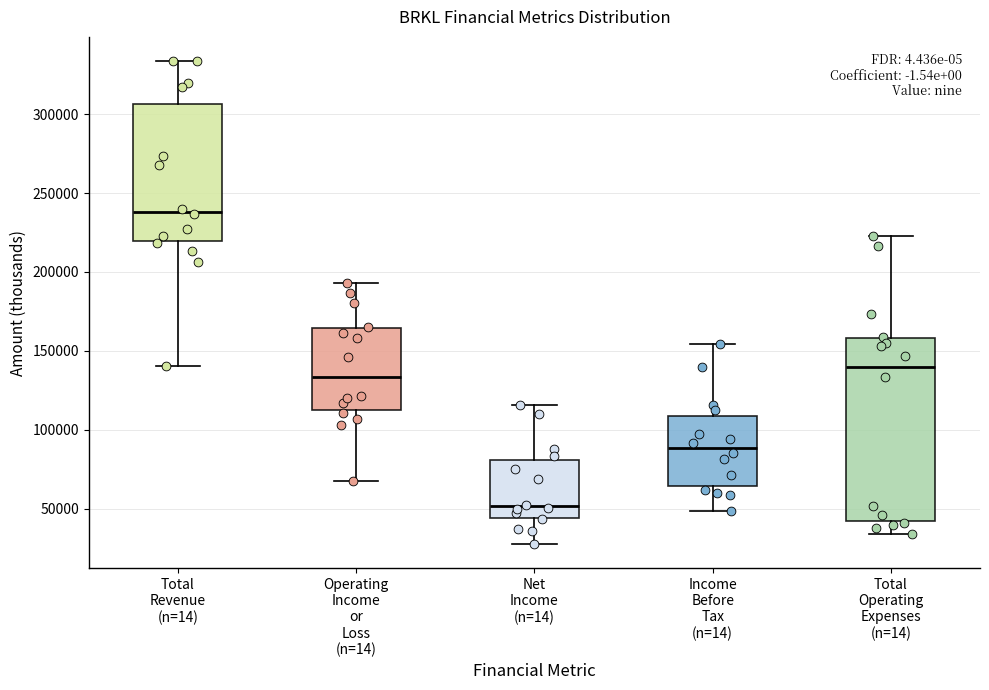

Which box's median line is the highest?

Total Revenue (n=14)